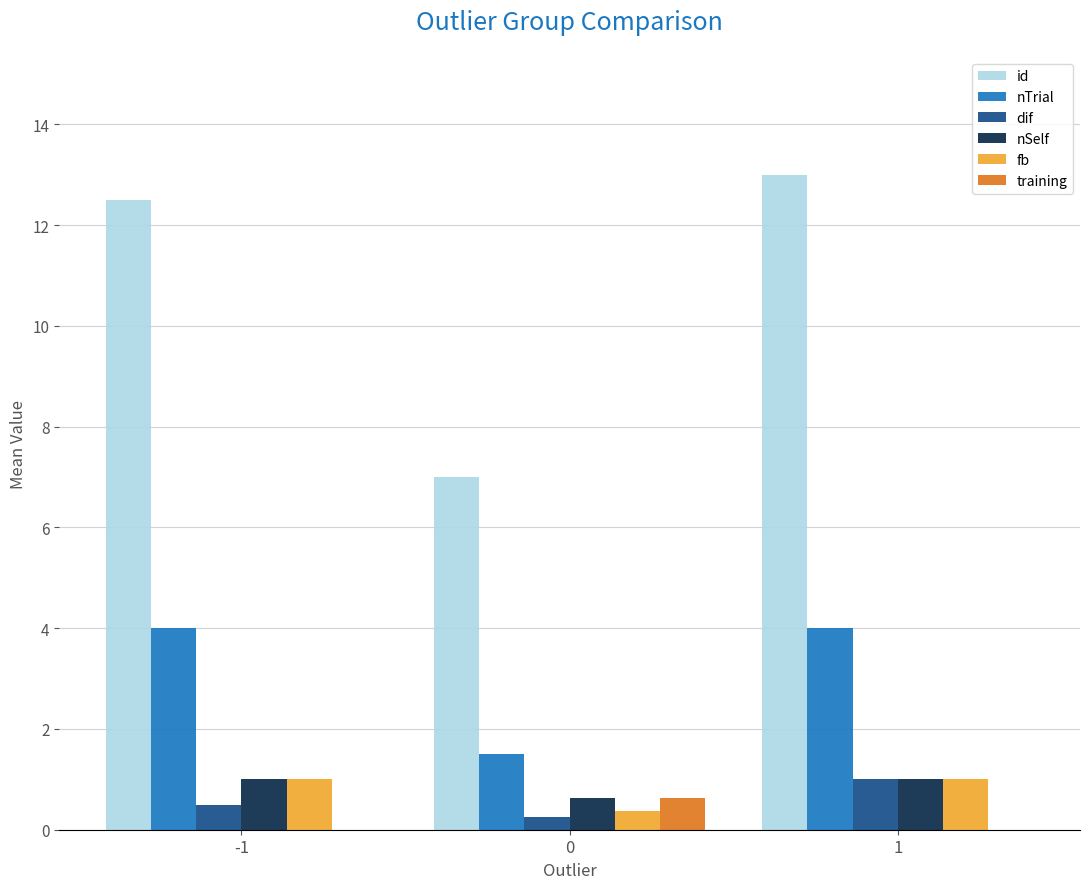

What is the maximum value shown in the chart?

13.0